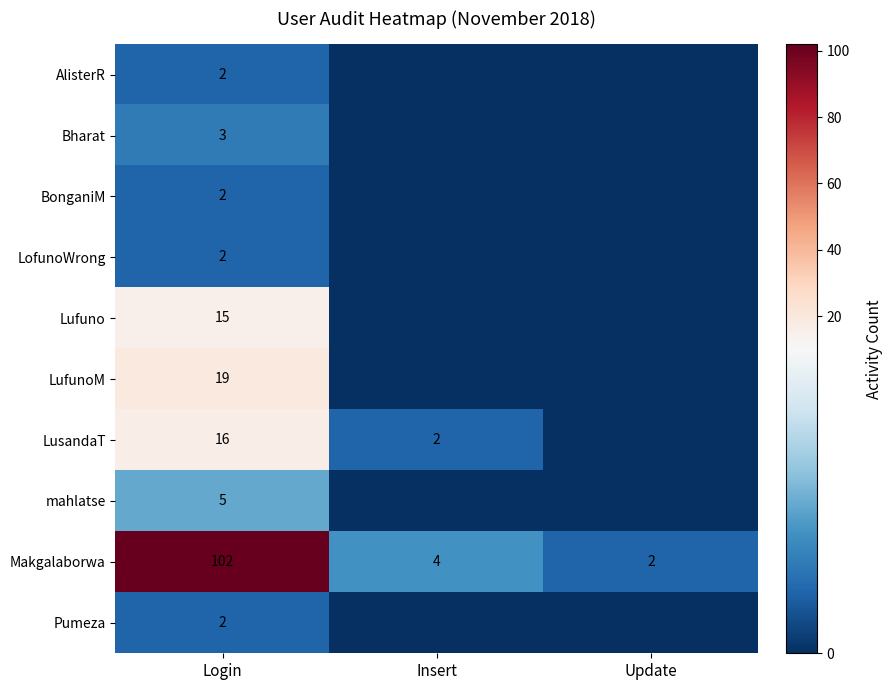

The value of LusandaT at Login is 5. True or false?

False